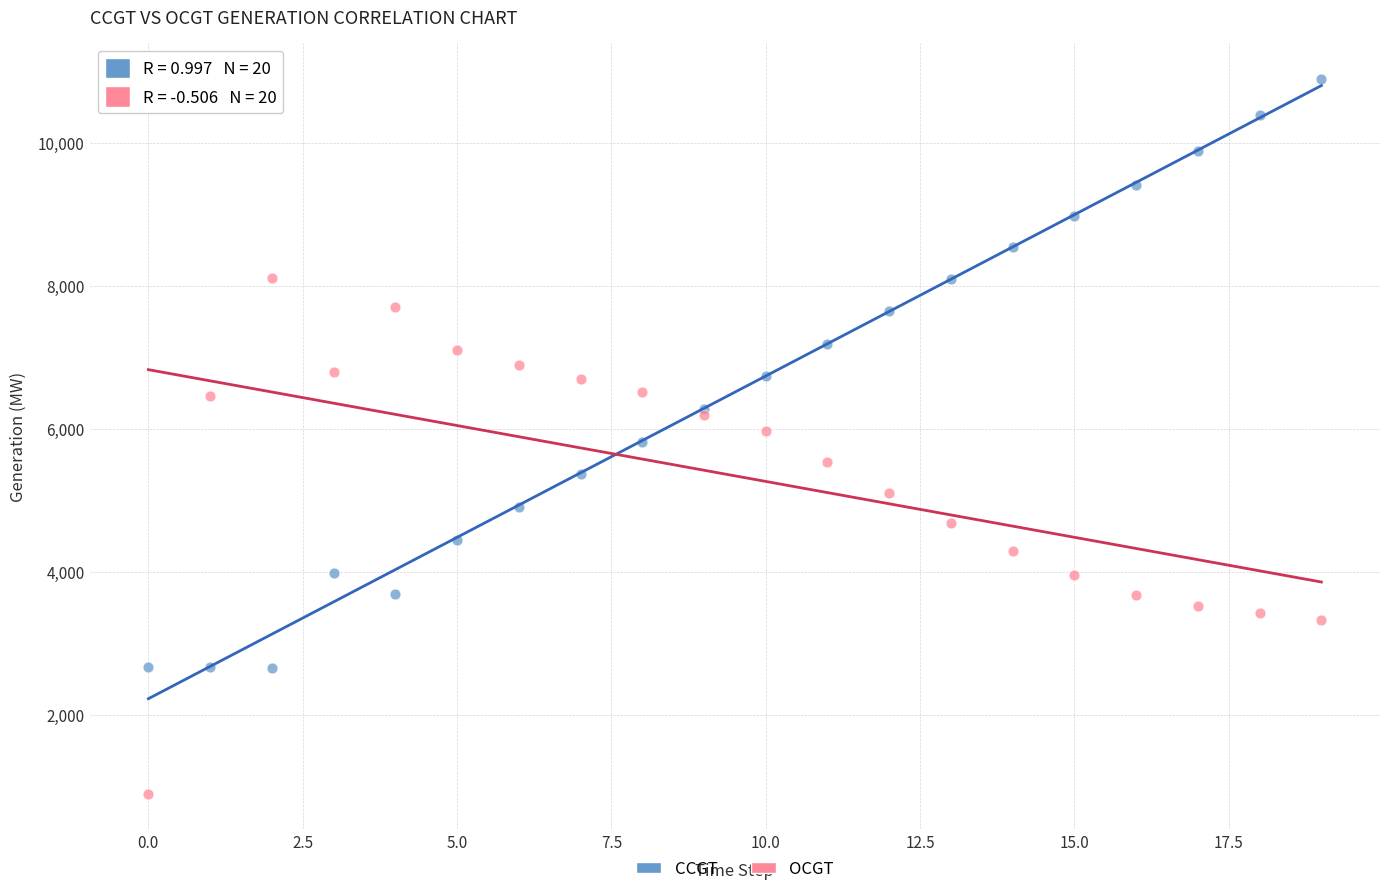

Which series has the widest spread of Y values?

CCGT